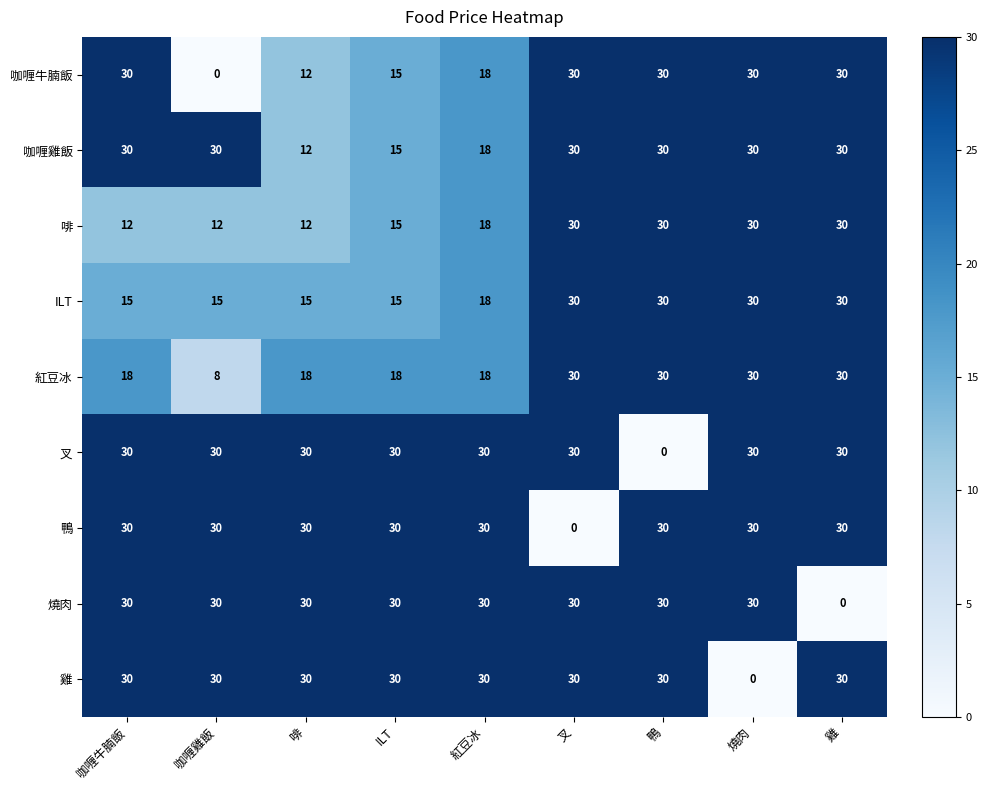

At which label is 啡 closest to 21?

紅豆冰